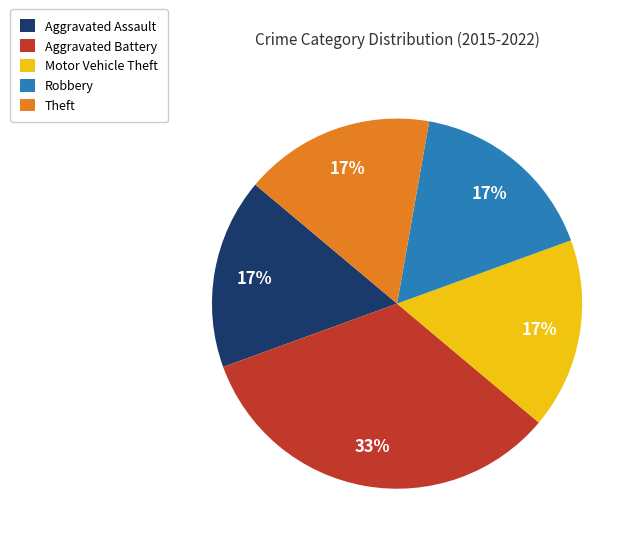

To the nearest percent, what portion does Theft represent?

17%